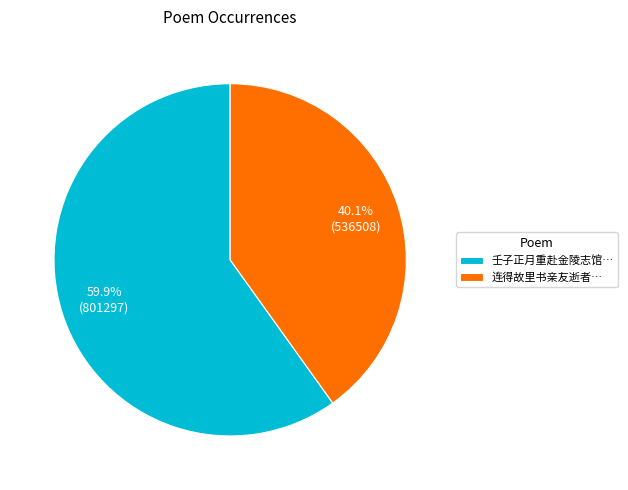

Does 壬子正月重赴金陵志馆… account for over 50% of the chart?

Yes